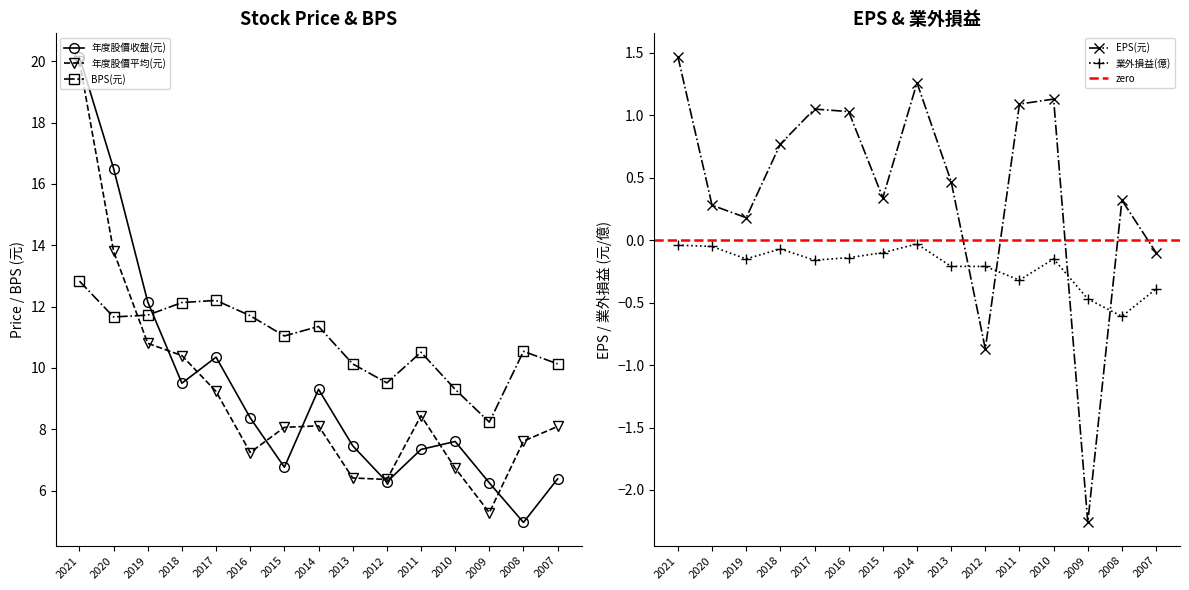

At which label does 業外損益(億) reach its peak?

2014